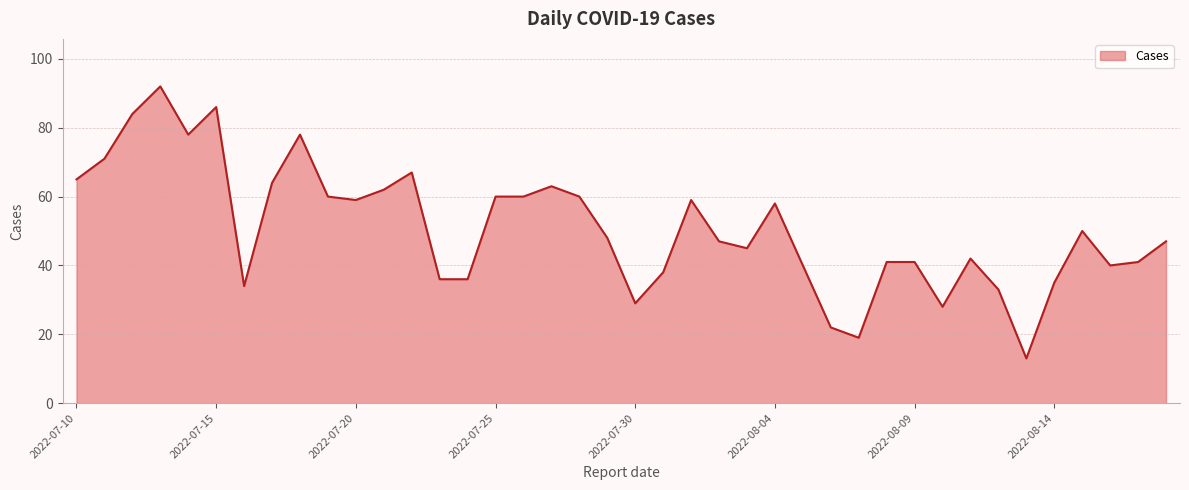

What is the minimum value shown in the chart?

13